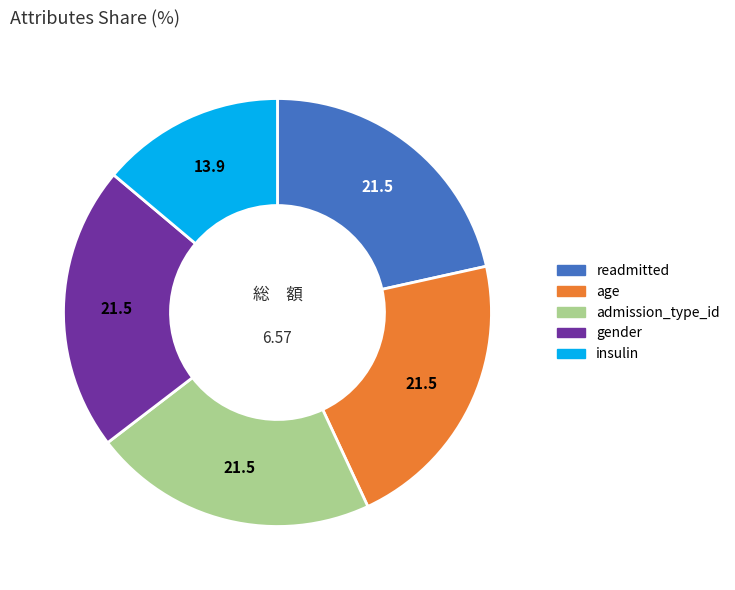

What is the ratio of the value at insulin to the value at gender?

0.6